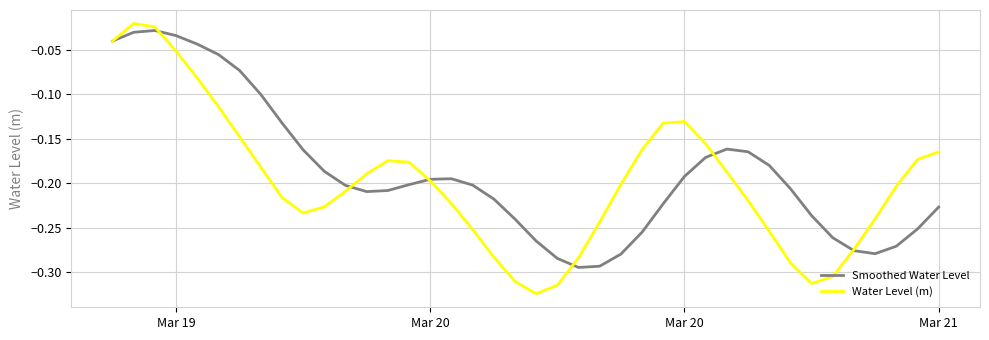

Which series has the largest range (max minus min)?

Water Level (m)